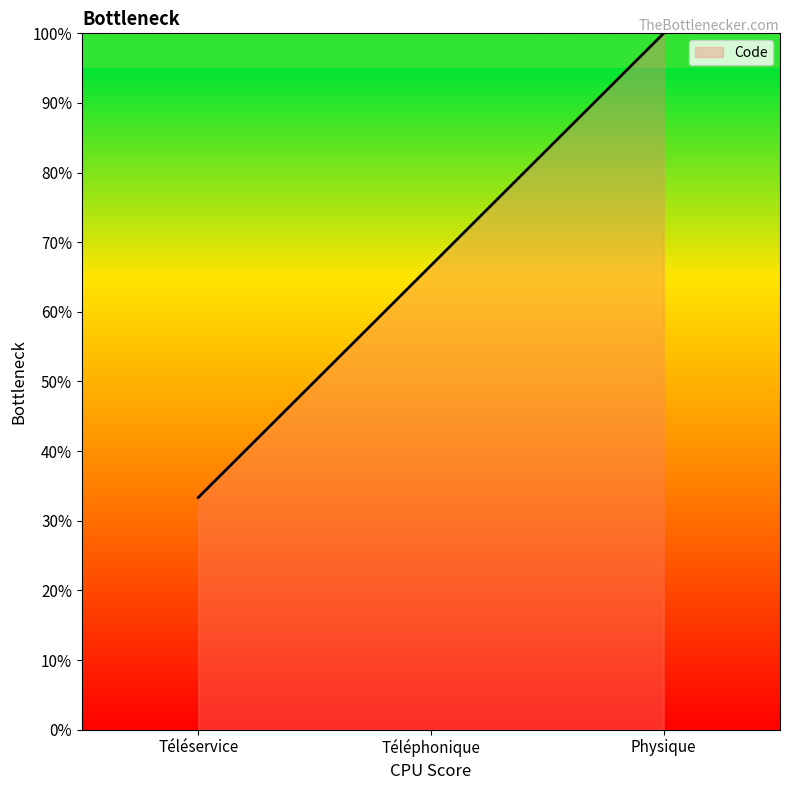

Read the value at Téléservice.

33.3